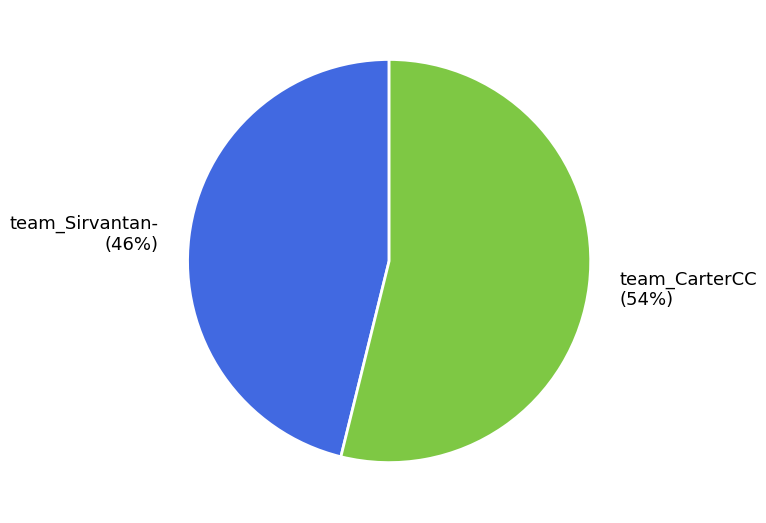

Do team_CarterCC and team_Sirvantan- together represent more than half of the pie?

Yes